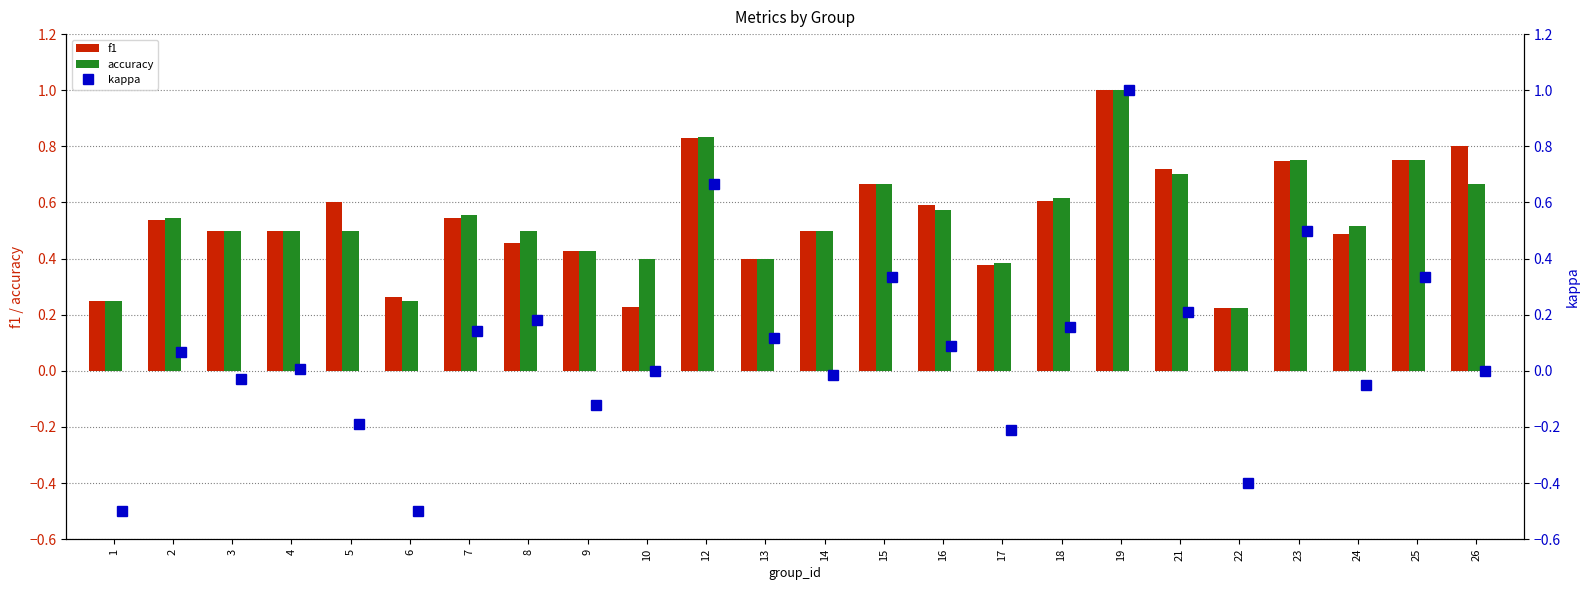

Reading right to left, what are all the values shown in this chart?

f1: 0.8	0.8	0.5	0.7	0.2	0.7	1.0	0.6	0.4	0.6	0.7	0.5	0.4	0.8	0.2	0.4	0.5	0.5	0.3	0.6	0.5	0.5	0.5	0.2
accuracy: 0.7	0.8	0.5	0.8	0.2	0.7	1.0	0.6	0.4	0.6	0.7	0.5	0.4	0.8	0.4	0.4	0.5	0.6	0.2	0.5	0.5	0.5	0.5	0.2
kappa: 0.0	0.3	-0.0	0.5	-0.4	0.2	1.0	0.2	-0.2	0.1	0.3	-0.0	0.1	0.7	0.0	-0.1	0.2	0.1	-0.5	-0.2	0.0	-0.0	0.1	-0.5